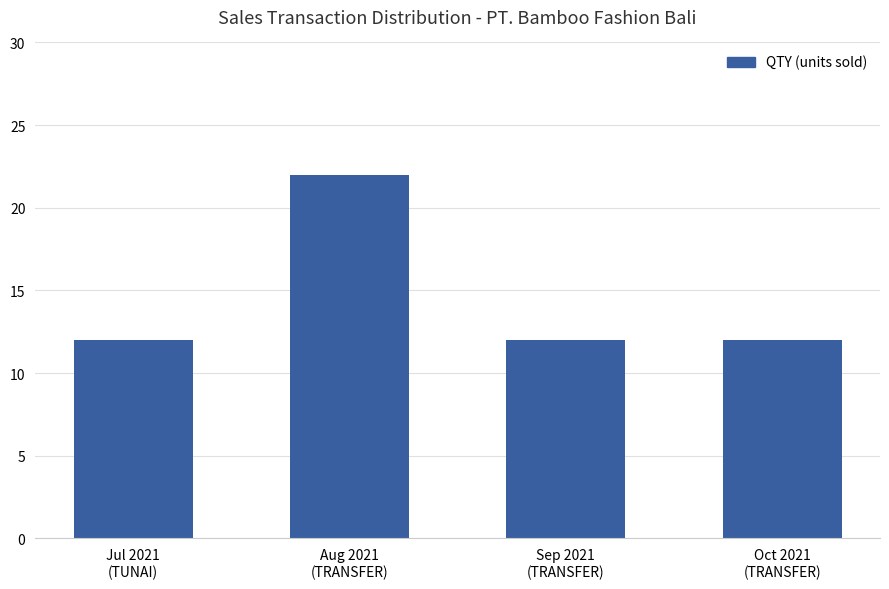

What is the minimum value shown in the chart?

12